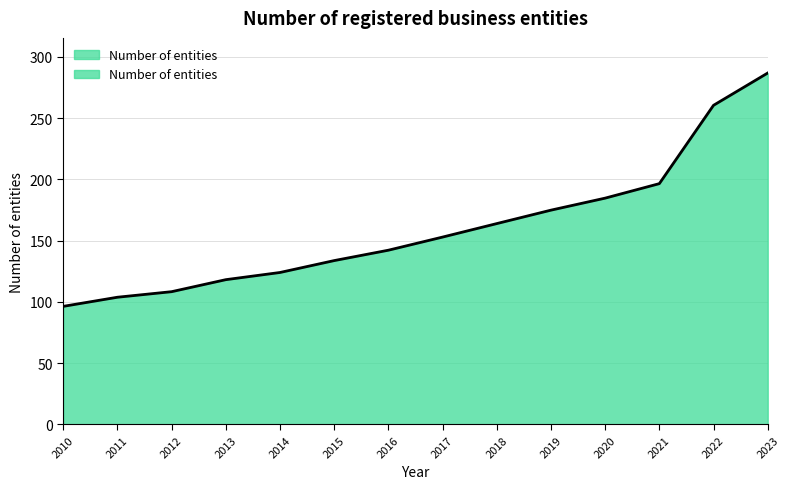

Reading left to right, what are all the values shown in this chart?

2010=96.4	2011=103.8	2012=108.3	2013=118.2	2014=124.0	2015=133.7	2016=142.2	2017=152.9	2018=163.9	2019=174.9	2020=184.7	2021=196.6	2022=260.5	2023=286.9